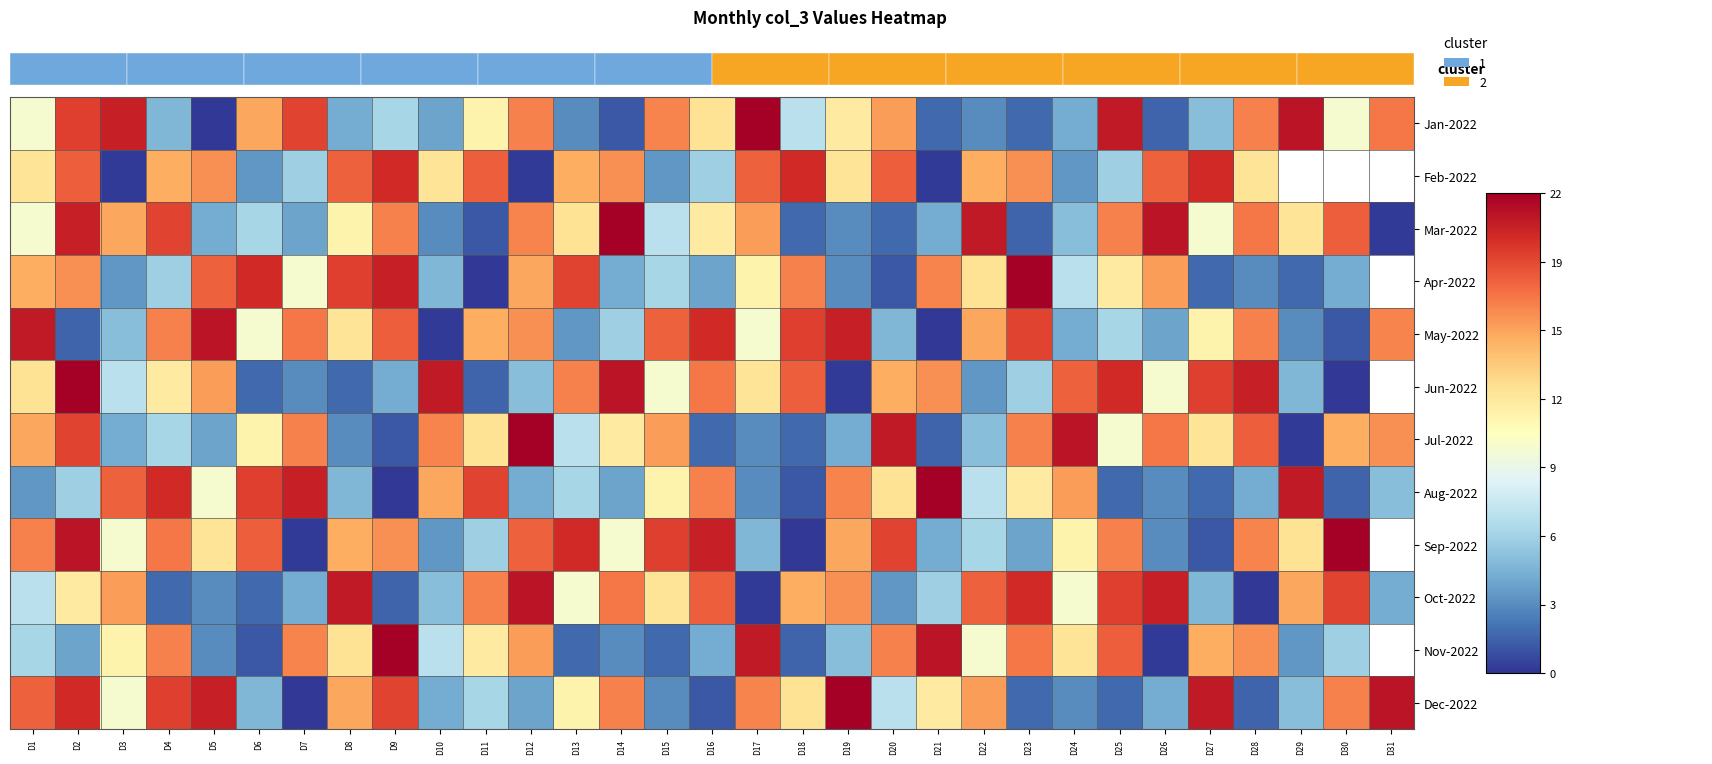

True or false: Feb-2022 has a value of 219469432.6 at D14.

False